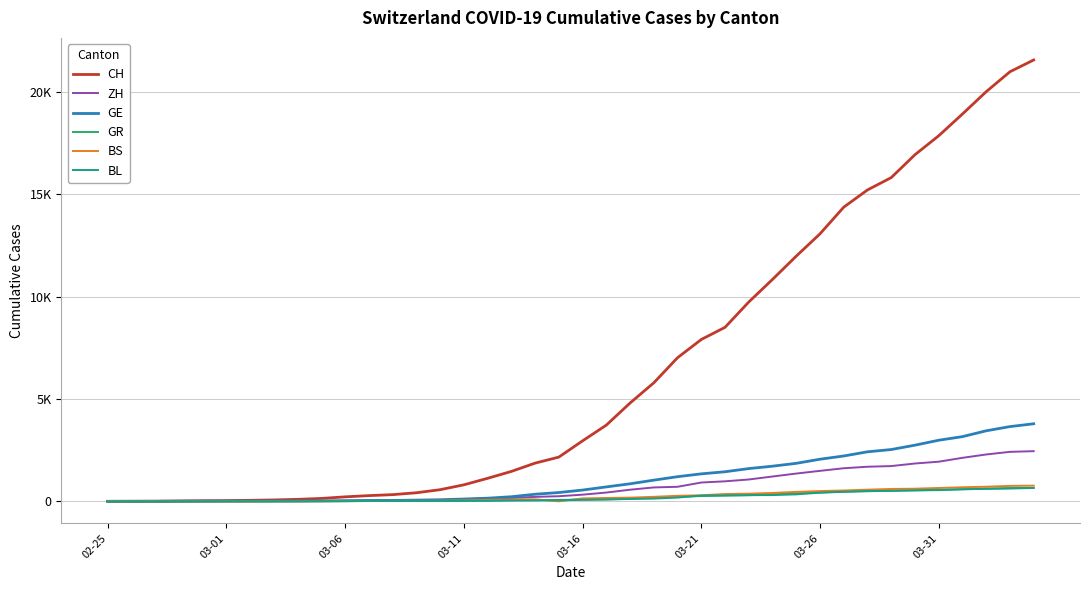

What are all the series names shown in the legend?

CH, ZH, GE, GR, BS, BL